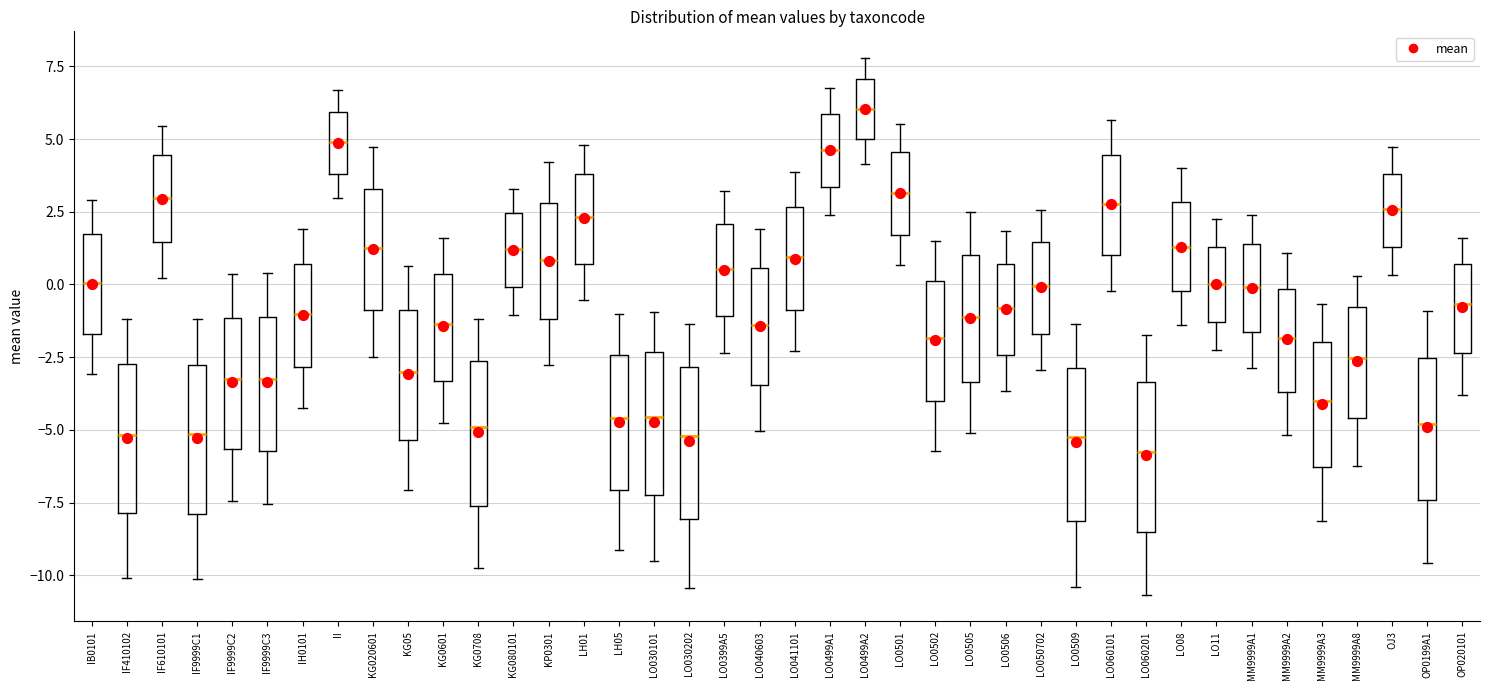

Reading left to right, read every box against the y-axis: the position of its median line, the range the box covers, and the ends of its whiskers. The values are not printed on the chart, so give them approximately, as read against the axis.

IB0101: median 0.0, box -1.5 to 1.5, whiskers -3.0 to 3.0
IF410102: median -5.0, box -8.0 to -2.5, whiskers -10.0 to -1.0
IF610101: median 3.0, box 1.5 to 4.5, whiskers 0.0 to 5.5
IF9999C1: median -5.0, box -8.0 to -3.0, whiskers -10.0 to -1.0
IF9999C2: median -3.5, box -5.5 to -1.0, whiskers -7.5 to 0.5
IF9999C3: median -3.5, box -5.5 to -1.0, whiskers -7.5 to 0.5
IH0101: median -1.0, box -3.0 to 0.5, whiskers -4.5 to 2.0
II: median 5.0, box 4.0 to 6.0, whiskers 3.0 to 6.5
KG020601: median 1.5, box -1.0 to 3.5, whiskers -2.5 to 4.5
KG05: median -3.0, box -5.5 to -1.0, whiskers -7.0 to 0.5
KG0601: median -1.5, box -3.5 to 0.5, whiskers -4.5 to 1.5
KG0708: median -5.0, box -7.5 to -2.5, whiskers -10.0 to -1.0
KG080101: median 1.0, box 0.0 to 2.5, whiskers -1.0 to 3.5
KP0301: median 1.0, box -1.0 to 3.0, whiskers -3.0 to 4.0
LH01: median 2.5, box 0.5 to 4.0, whiskers -0.5 to 5.0
LH05: median -4.5, box -7.0 to -2.5, whiskers -9.0 to -1.0
LO030101: median -4.5, box -7.5 to -2.5, whiskers -9.5 to -1.0
LO030202: median -5.0, box -8.0 to -3.0, whiskers -10.5 to -1.5
LO0399A5: median 0.5, box -1.0 to 2.0, whiskers -2.5 to 3.0
LO040603: median -1.5, box -3.5 to 0.5, whiskers -5.0 to 2.0
LO041101: median 1.0, box -1.0 to 2.5, whiskers -2.5 to 4.0
LO0499A1: median 4.5, box 3.5 to 6.0, whiskers 2.5 to 6.5
LO0499A2: median 6.0, box 5.0 to 7.0, whiskers 4.0 to 8.0
LO0501: median 3.0, box 1.5 to 4.5, whiskers 0.5 to 5.5
LO0502: median -2.0, box -4.0 to 0.0, whiskers -5.5 to 1.5
LO0505: median -1.0, box -3.5 to 1.0, whiskers -5.0 to 2.5
LO0506: median -1.0, box -2.5 to 0.5, whiskers -3.5 to 2.0
LO050702: median 0.0, box -1.5 to 1.5, whiskers -3.0 to 2.5
LO0509: median -5.0, box -8.0 to -3.0, whiskers -10.5 to -1.5
LO060101: median 3.0, box 1.0 to 4.5, whiskers 0.0 to 5.5
LO060201: median -6.0, box -8.5 to -3.5, whiskers -10.5 to -1.5
LO08: median 1.5, box 0.0 to 3.0, whiskers -1.5 to 4.0
LO11: median 0.0, box -1.5 to 1.5, whiskers -2.0 to 2.0
MM9999A1: median 0.0, box -1.5 to 1.5, whiskers -3.0 to 2.5
MM9999A2: median -2.0, box -3.5 to 0.0, whiskers -5.0 to 1.0
MM9999A3: median -4.0, box -6.5 to -2.0, whiskers -8.0 to -0.5
MM9999A8: median -2.5, box -4.5 to -1.0, whiskers -6.0 to 0.5
OJ3: median 2.5, box 1.5 to 4.0, whiskers 0.5 to 4.5
OP0199A1: median -5.0, box -7.5 to -2.5, whiskers -9.5 to -1.0
OP020101: median -0.5, box -2.5 to 0.5, whiskers -4.0 to 1.5